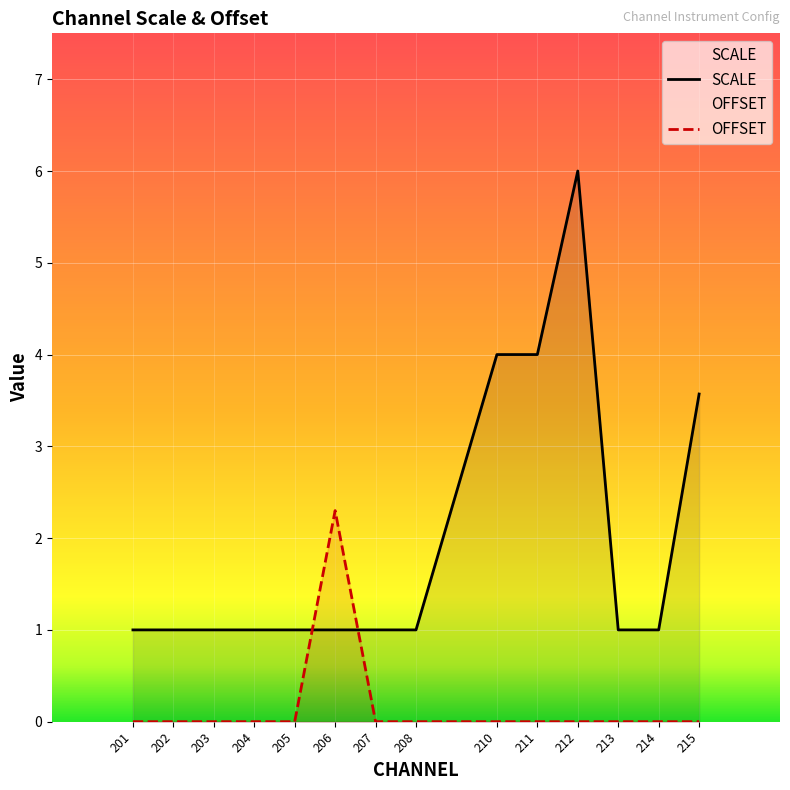

Does the chart display data point markers on the line(s)?

No